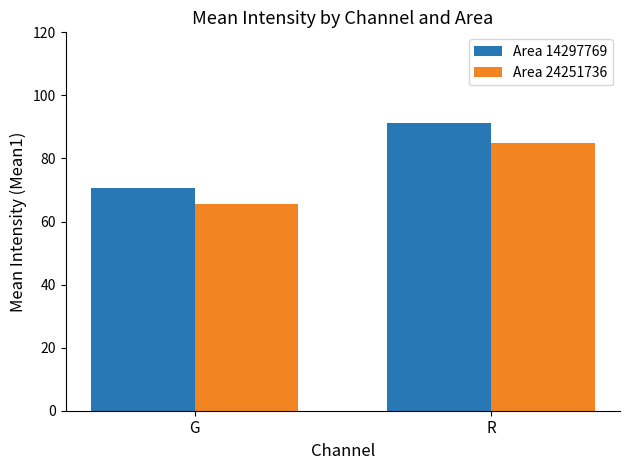

Which series has the widest spread of values?

Area 14297769